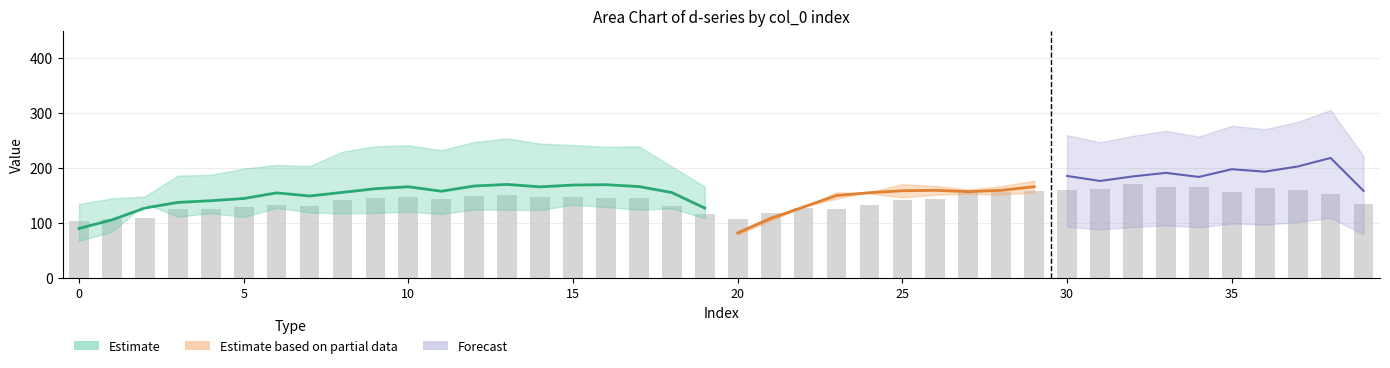

What is the spread (max minus min) of values at 11?

116.4